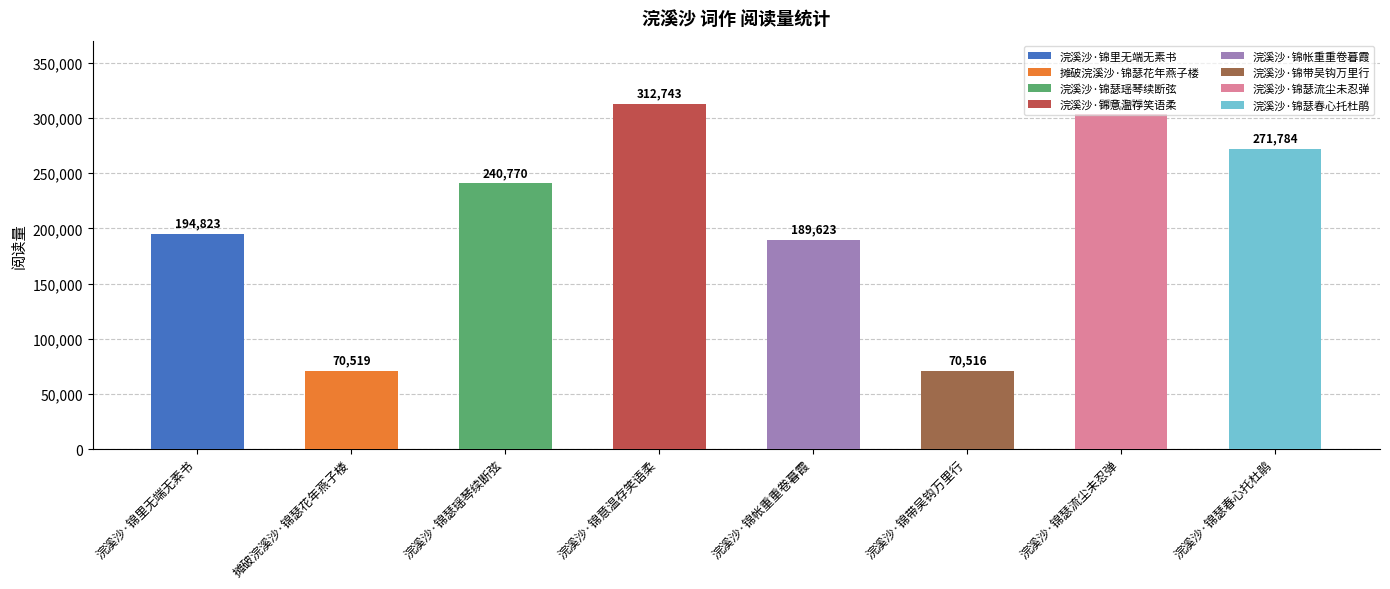

True or false: the data shows 271784 at 浣溪沙·锦瑟春心托杜鹃.

True